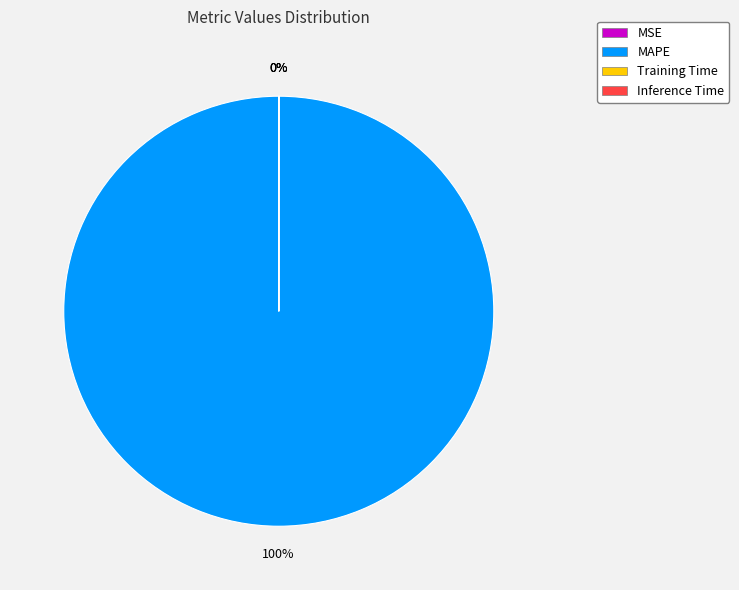

What is the largest slice in the pie chart?

MAPE